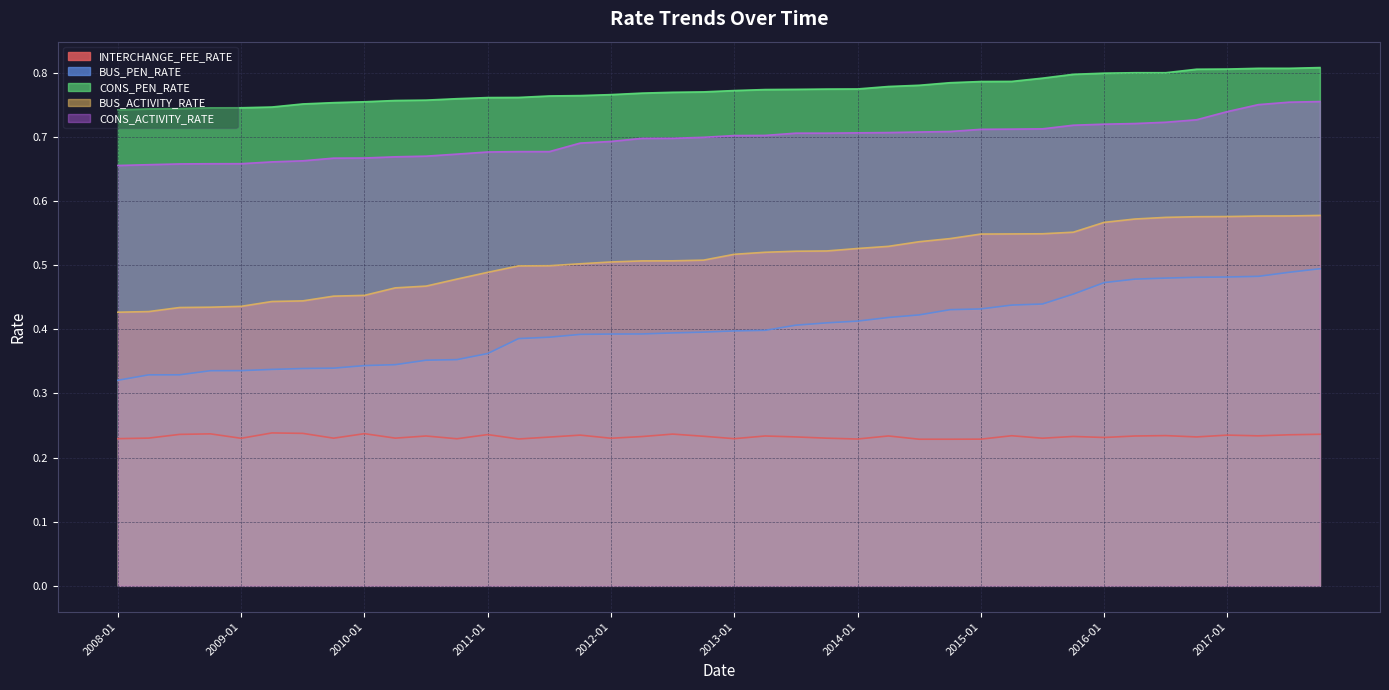

Reading left to right, transcribe all the data shown in this chart.

INTERCHANGE_FEE_RATE: 0.2	0.2	0.2	0.2	0.2	0.2	0.2	0.2	0.2	0.2	0.2	0.2	0.2	0.2	0.2	0.2	0.2	0.2	0.2	0.2	0.2	0.2	0.2	0.2	0.2	0.2	0.2	0.2	0.2	0.2	0.2	0.2	0.2	0.2	0.2	0.2	0.2	0.2	0.2	0.2
BUS_PEN_RATE: 0.3	0.3	0.3	0.3	0.3	0.3	0.3	0.3	0.3	0.3	0.4	0.4	0.4	0.4	0.4	0.4	0.4	0.4	0.4	0.4	0.4	0.4	0.4	0.4	0.4	0.4	0.4	0.4	0.4	0.4	0.4	0.5	0.5	0.5	0.5	0.5	0.5	0.5	0.5	0.5
CONS_PEN_RATE: 0.7	0.7	0.7	0.7	0.7	0.7	0.8	0.8	0.8	0.8	0.8	0.8	0.8	0.8	0.8	0.8	0.8	0.8	0.8	0.8	0.8	0.8	0.8	0.8	0.8	0.8	0.8	0.8	0.8	0.8	0.8	0.8	0.8	0.8	0.8	0.8	0.8	0.8	0.8	0.8
BUS_ACTIVITY_RATE: 0.4	0.4	0.4	0.4	0.4	0.4	0.4	0.5	0.5	0.5	0.5	0.5	0.5	0.5	0.5	0.5	0.5	0.5	0.5	0.5	0.5	0.5	0.5	0.5	0.5	0.5	0.5	0.5	0.5	0.5	0.5	0.6	0.6	0.6	0.6	0.6	0.6	0.6	0.6	0.6
CONS_ACTIVITY_RATE: 0.7	0.7	0.7	0.7	0.7	0.7	0.7	0.7	0.7	0.7	0.7	0.7	0.7	0.7	0.7	0.7	0.7	0.7	0.7	0.7	0.7	0.7	0.7	0.7	0.7	0.7	0.7	0.7	0.7	0.7	0.7	0.7	0.7	0.7	0.7	0.7	0.7	0.8	0.8	0.8